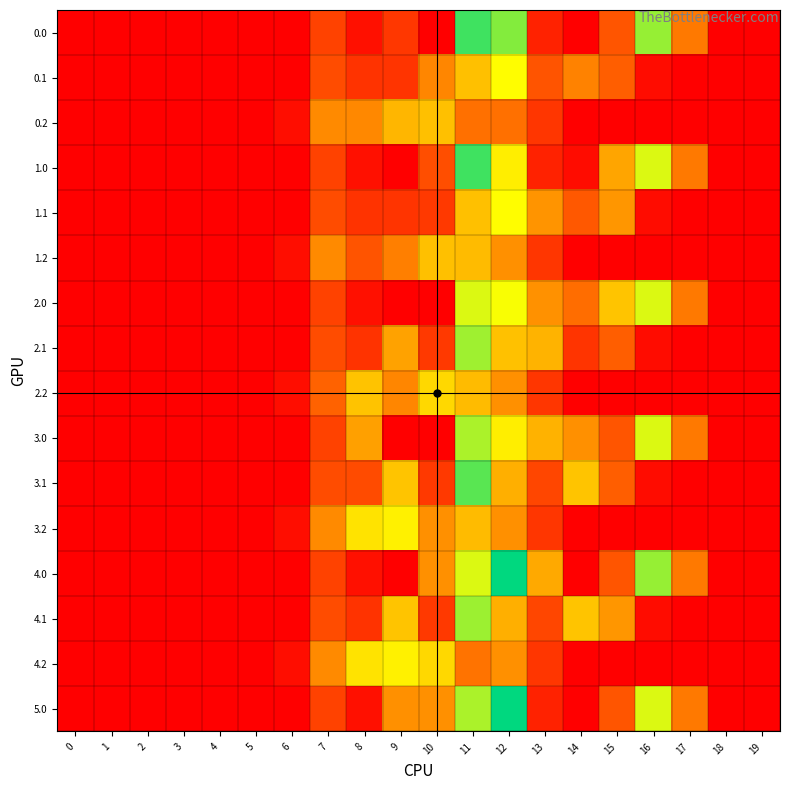

Reading left to right, list all the values displayed in this chart.

0.0: 0=0.0	1=0.0	2=0.0	3=0.0	4=0.0	5=0.0	6=0.0	7=134.3	8=35.0	9=113.4	10=0.0	11=699.3	12=632.2	13=70.2	14=0.3	15=172.8	16=613.0	17=243.5	18=0.0	19=0.0
0.1: 0=0.0	1=0.0	2=0.0	3=0.0	4=0.0	5=0.0	6=0.0	7=153.2	8=102.3	9=104.8	10=269.0	11=384.7	12=505.8	13=167.3	14=260.5	15=190.3	16=26.8	17=0.0	18=0.0	19=0.0
0.2: 0=0.0	1=0.0	2=0.0	3=0.0	4=0.0	5=0.0	6=29.3	7=276.9	8=272.6	9=364.6	10=383.0	11=225.2	12=224.3	13=107.8	14=0.0	15=0.0	16=0.0	17=0.0	18=0.0	19=0.0
1.0: 0=0.0	1=0.0	2=0.0	3=0.0	4=0.0	5=0.0	6=0.0	7=134.3	8=35.0	9=0.0	10=156.0	11=700.3	12=477.2	13=70.2	14=26.5	15=328.8	16=545.4	17=243.5	18=0.0	19=0.0
1.1: 0=0.0	1=0.0	2=0.0	3=0.0	4=0.0	5=0.0	6=0.0	7=153.2	8=102.3	9=104.8	10=114.0	11=384.7	12=506.8	13=297.2	14=176.6	15=301.4	16=26.8	17=0.0	18=0.0	19=0.0
1.2: 0=0.0	1=0.0	2=0.0	3=0.0	4=0.0	5=0.0	6=29.3	7=276.9	8=169.5	9=255.5	10=384.0	11=374.4	12=289.5	13=107.8	14=0.0	15=0.0	16=0.0	17=0.0	18=0.0	19=0.0
2.0: 0=0.0	1=0.0	2=0.0	3=0.0	4=0.0	5=0.0	6=0.0	7=134.3	8=35.0	9=0.0	10=0.0	11=544.3	12=514.2	13=290.2	14=220.3	15=392.8	16=545.4	17=243.5	18=0.0	19=0.0
2.1: 0=0.0	1=0.0	2=0.0	3=0.0	4=0.0	5=0.0	6=0.0	7=153.2	8=102.3	9=324.8	10=114.0	11=604.7	12=387.7	13=361.2	14=105.5	15=190.3	16=26.8	17=0.0	18=0.0	19=0.0
2.2: 0=0.0	1=0.0	2=0.0	3=0.0	4=0.0	5=0.0	6=29.3	7=199.0	8=389.5	9=269.6	10=430.5	11=374.4	12=289.5	13=107.8	14=0.0	15=0.0	16=0.0	17=0.0	18=0.0	19=0.0
3.0: 0=0.0	1=0.0	2=0.0	3=0.0	4=0.0	5=0.0	6=0.0	7=134.3	8=322.0	9=0.0	10=0.0	11=592.5	12=477.2	13=357.2	14=287.3	15=172.8	16=545.4	17=243.5	18=0.0	19=0.0
3.1: 0=0.0	1=0.0	2=0.0	3=0.0	4=0.0	5=0.0	6=0.0	7=153.2	8=150.5	9=391.8	10=114.0	11=671.7	12=350.8	13=141.2	14=392.5	15=190.3	16=26.8	17=0.0	18=0.0	19=0.0
3.2: 0=0.0	1=0.0	2=0.0	3=0.0	4=0.0	5=0.0	6=29.3	7=276.9	8=456.5	9=480.7	10=286.8	11=374.4	12=289.5	13=107.8	14=0.0	15=0.0	16=0.0	17=0.0	18=0.0	19=0.0
4.0: 0=0.0	1=0.0	2=0.0	3=0.0	4=0.0	5=0.0	6=0.0	7=134.3	8=35.0	9=0.0	10=287.0	11=544.3	12=764.2	13=337.9	14=0.3	15=172.8	16=613.0	17=243.5	18=0.0	19=0.0
4.1: 0=0.0	1=0.0	2=0.0	3=0.0	4=0.0	5=0.0	6=0.0	7=153.2	8=102.3	9=391.8	10=114.0	11=608.9	12=350.8	13=141.2	14=392.5	15=301.4	16=26.8	17=0.0	18=0.0	19=0.0
4.2: 0=0.0	1=0.0	2=0.0	3=0.0	4=0.0	5=0.0	6=29.3	7=276.9	8=456.5	9=480.7	10=430.5	11=230.7	12=289.5	13=107.8	14=0.0	15=0.0	16=0.0	17=0.0	18=0.0	19=0.0
5.0: 0=0.0	1=0.0	2=0.0	3=0.0	4=0.0	5=0.0	6=0.0	7=134.3	8=35.0	9=287.0	10=287.0	11=592.5	12=764.2	13=70.2	14=0.3	15=172.8	16=545.4	17=243.5	18=0.0	19=0.0